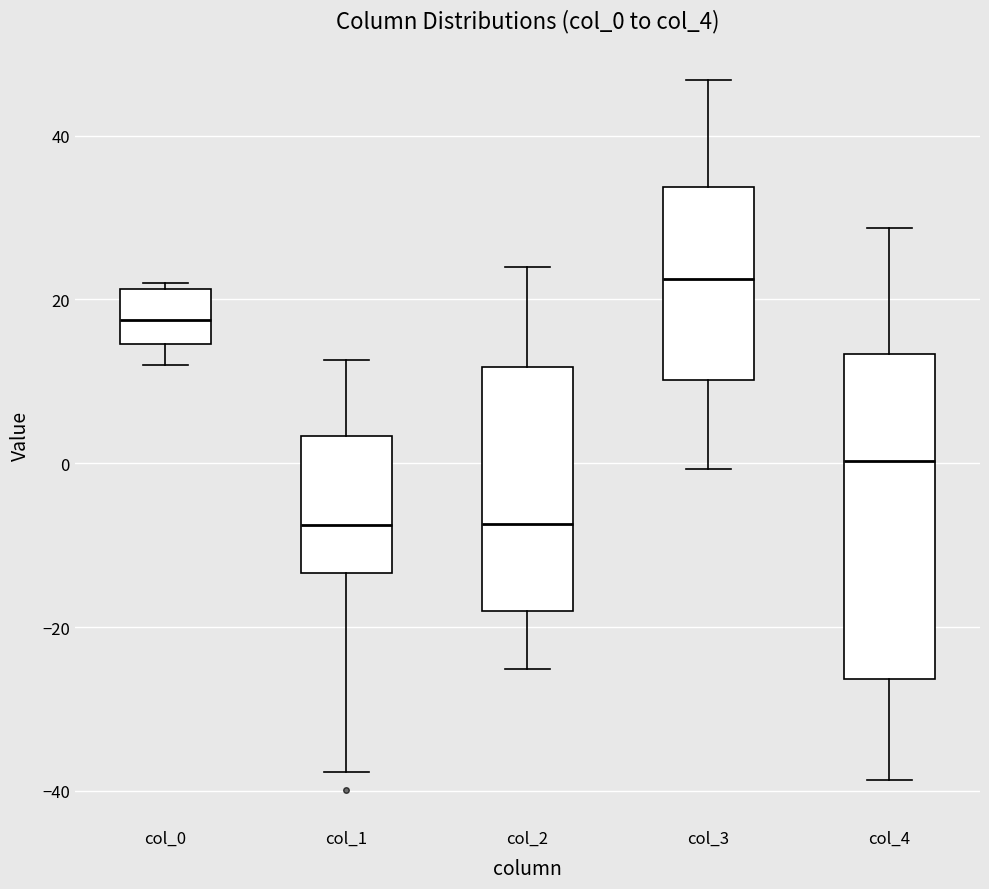

Reading left to right, read every box against the y-axis: the position of its median line, the range the box covers, and the ends of its whiskers. The values are not printed on the chart, so give them approximately, as read against the axis.

col_0: median 18, box 14 to 22, whiskers 12 to 22 (just above the box's upper edge)
col_1: median -8, box -14 to 4, whiskers -38 to 12
col_2: median -8, box -18 to 12, whiskers -26 to 24
col_3: median 22, box 10 to 34, whiskers 0 to 46
col_4: median 0, box -26 to 14, whiskers -38 to 28